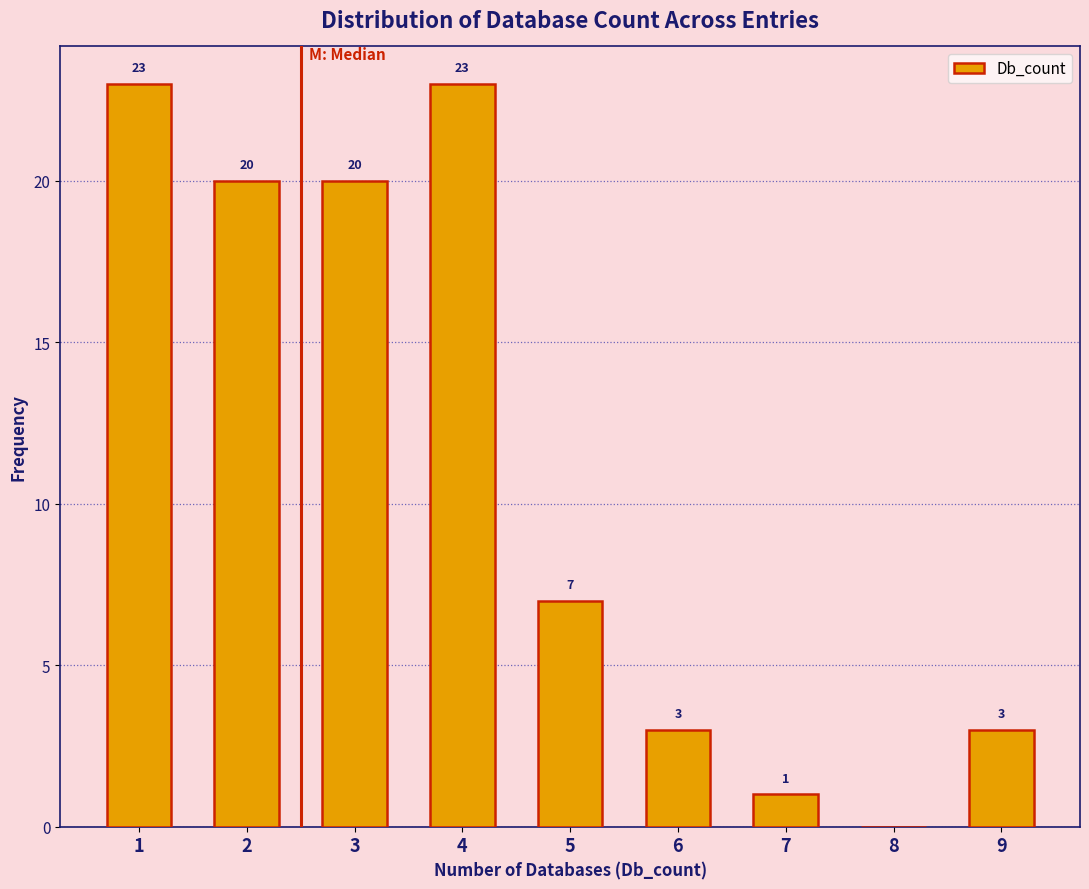

Reading left to right, list all the values displayed in this chart.

1=23	2=20	3=20	4=23	5=7	6=3	7=1	8=0	9=3